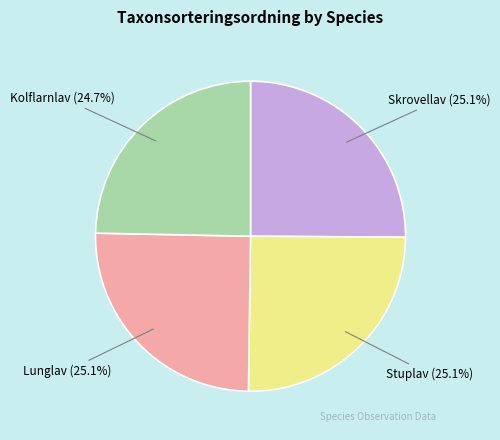

Combined, what portion of the pie is Kolflarnlav and Lunglav?

49.8%